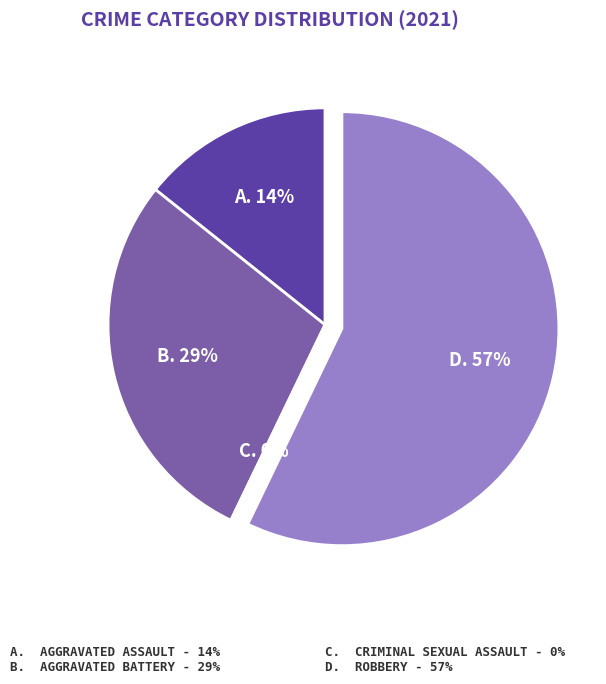

Is it true that Aggravated Battery is 29% of the pie?

True